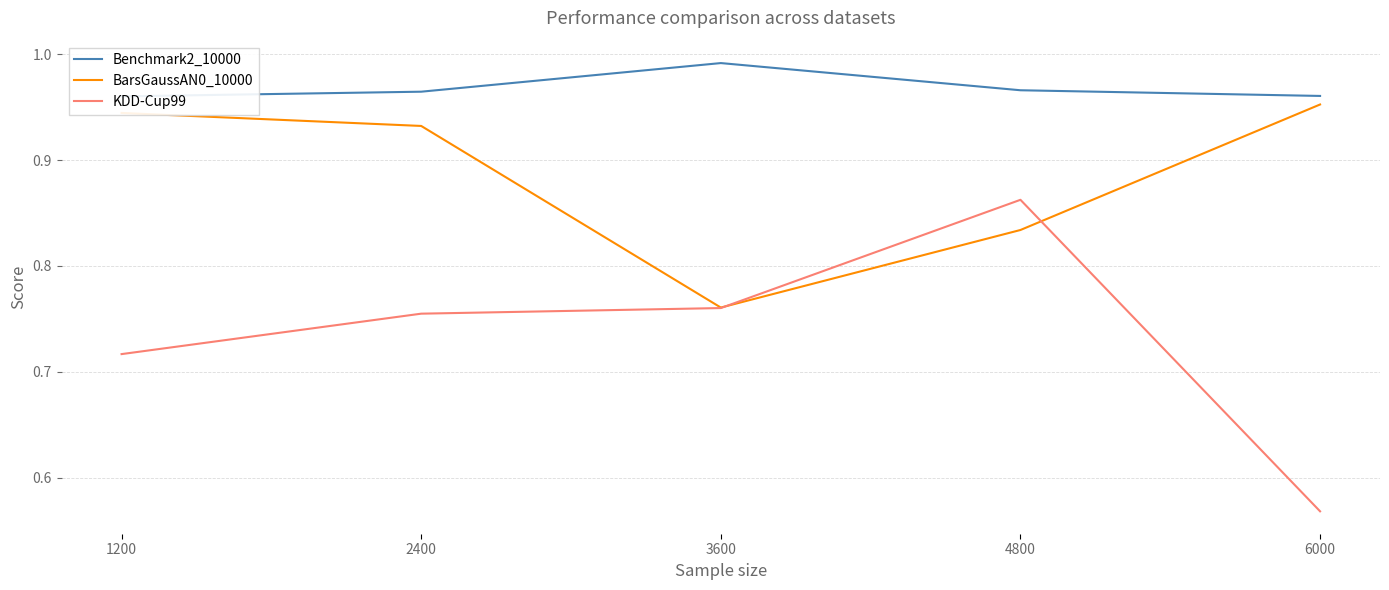

How many lines are shown in the chart?

3